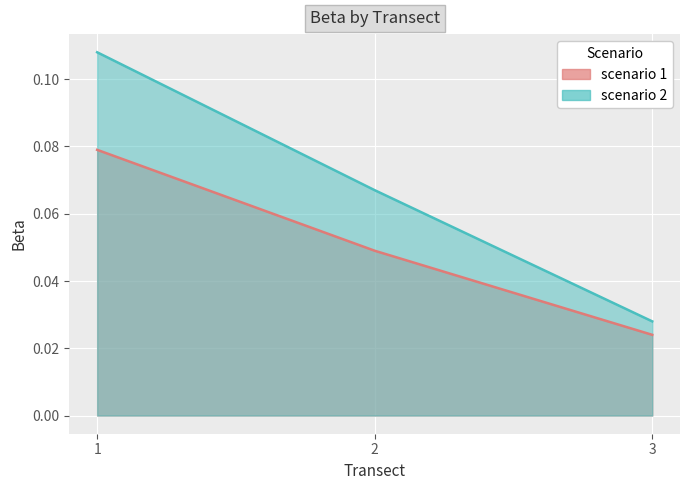

Reading left to right, transcribe all the data shown in this chart.

scenario 1: 0.1	0.0	0.0
scenario 2: 0.1	0.1	0.0